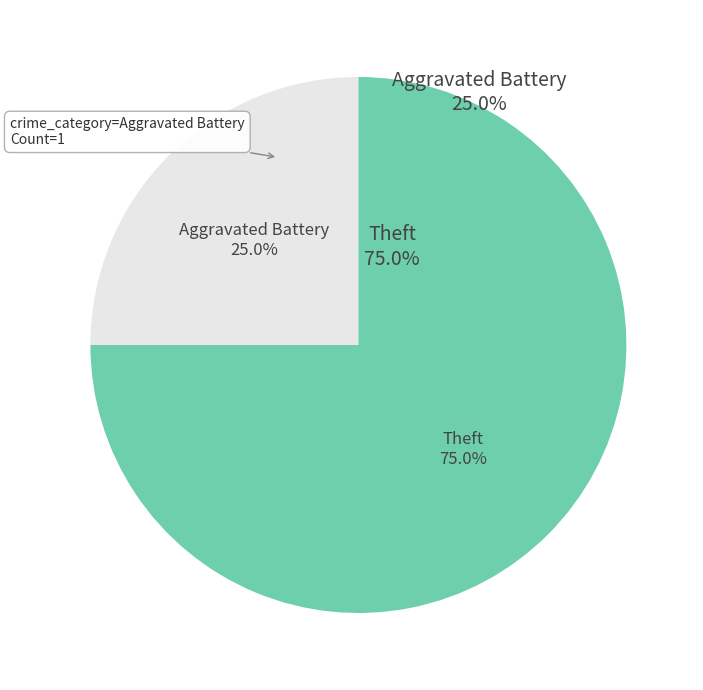

Is there any slice that represents more than half of the pie?

Yes